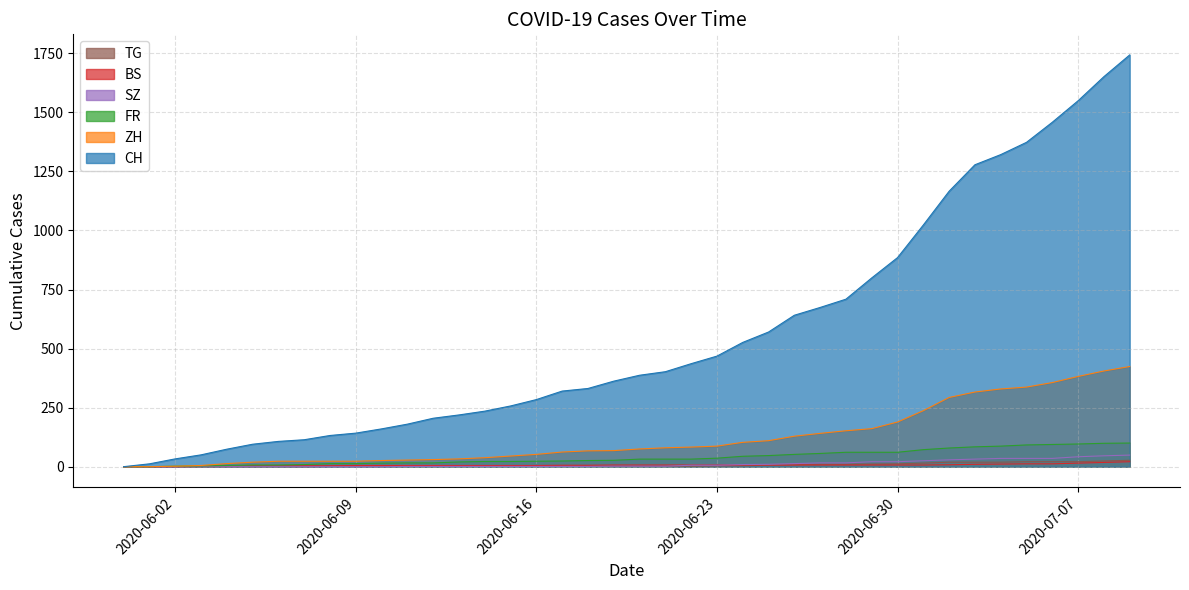

The BS series shows 21 at 2020-07-07. True or false?

False